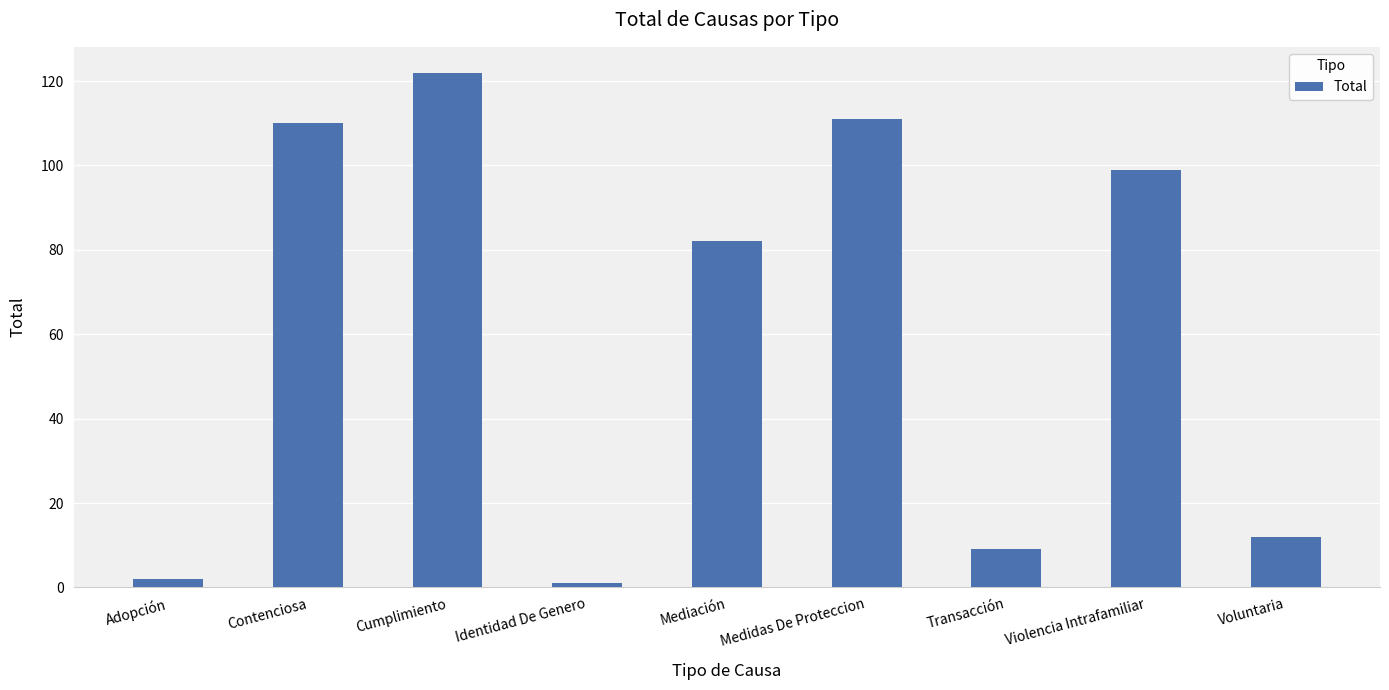

What position from the right is Contenciosa?

8